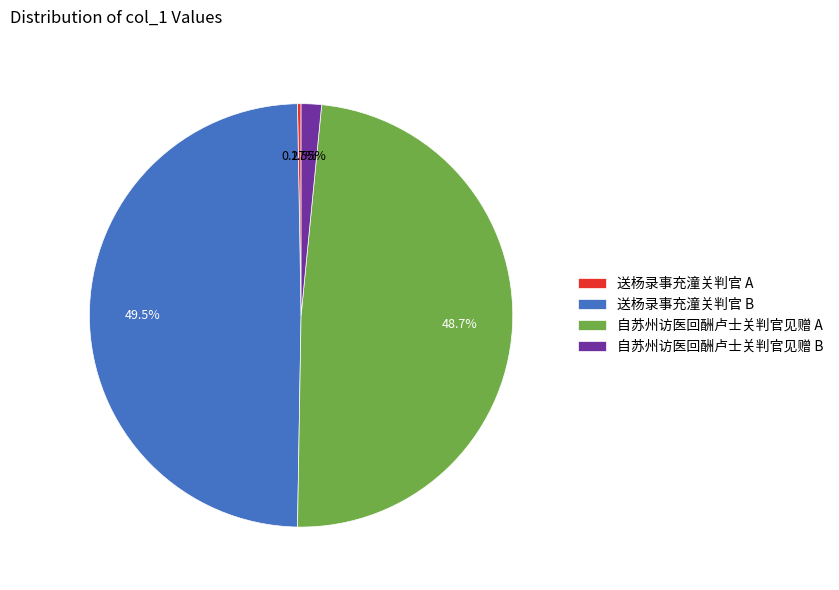

Is there any slice that represents more than half of the pie?

No